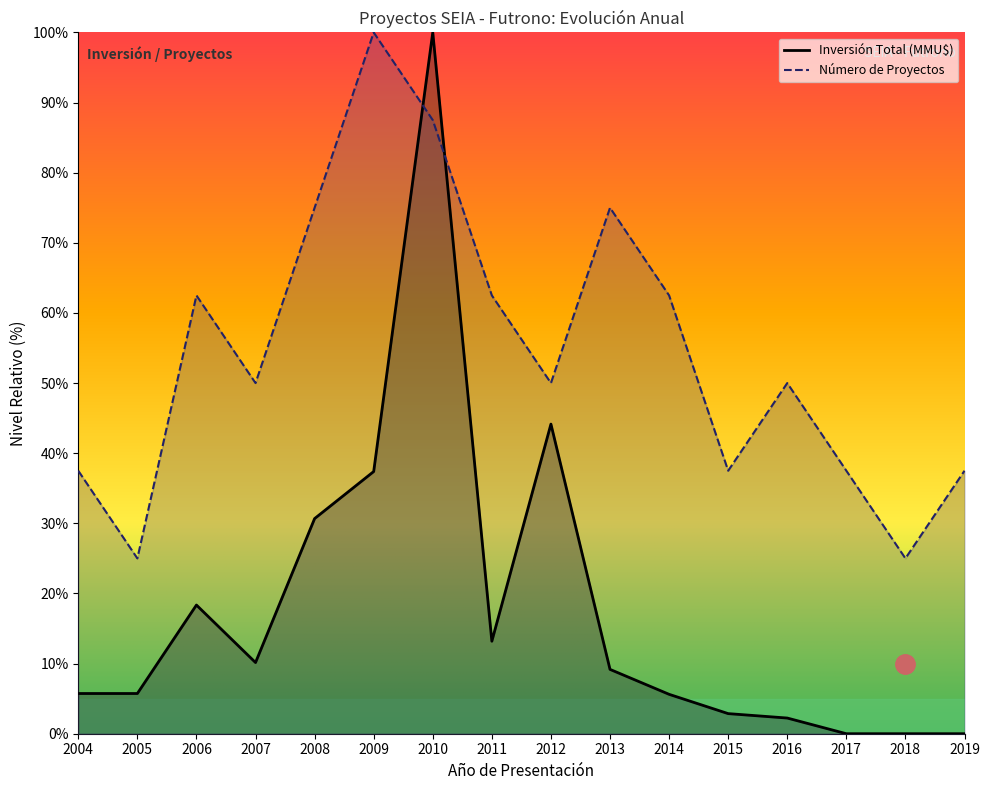

How many lines are shown in the chart?

2